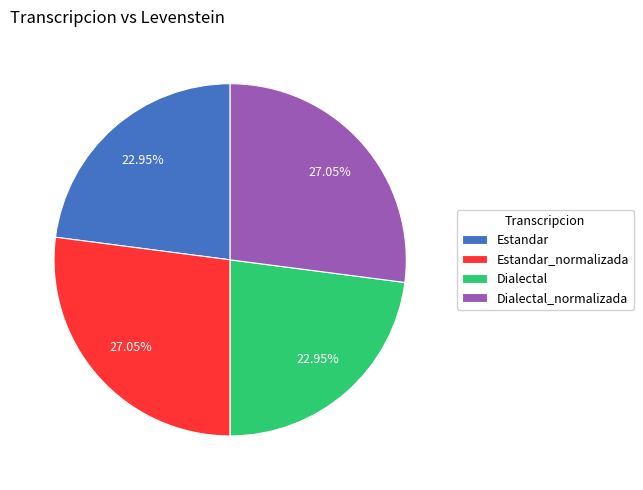

To the nearest percent, what is the difference between the largest and smallest slice percentages?

4%